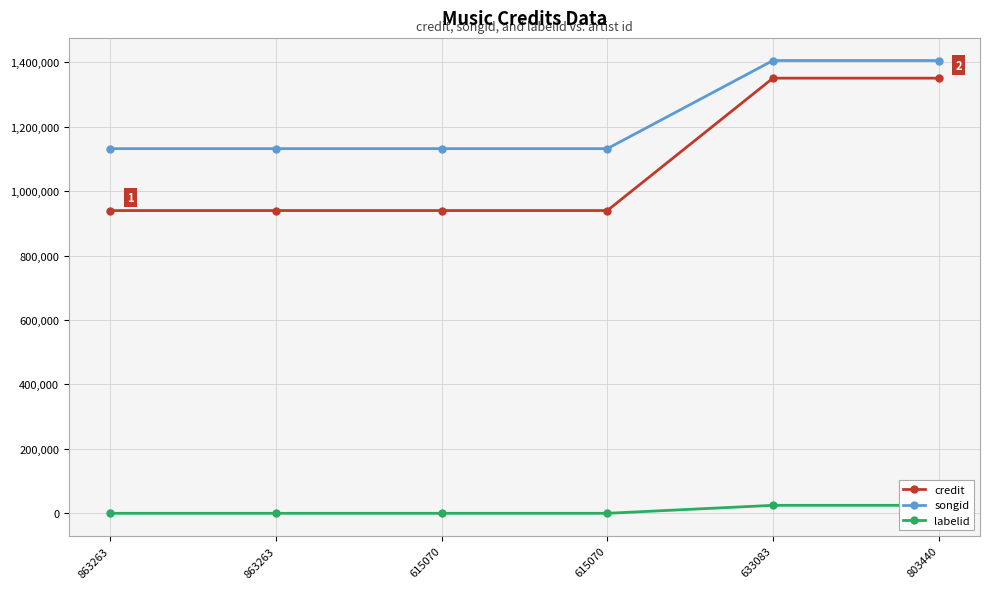

Does the chart have visible grid lines?

Yes